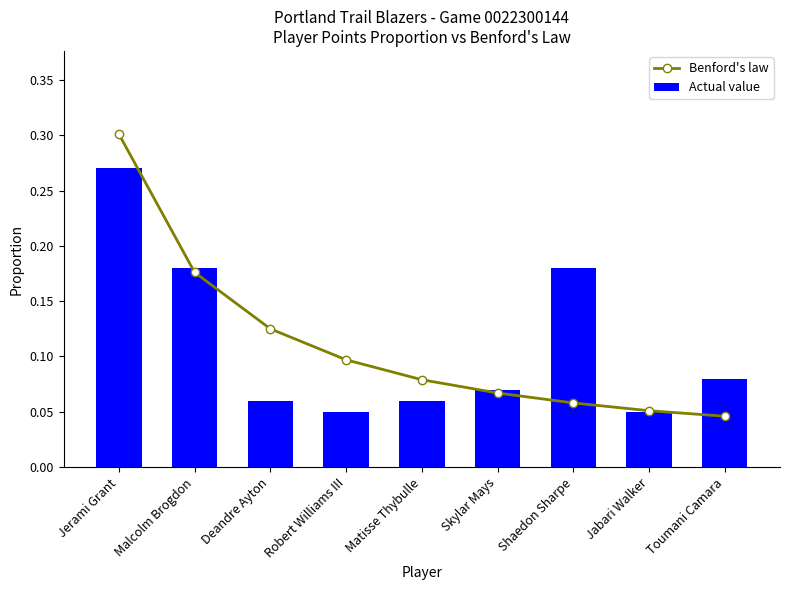

What is the approximate value of Actual value at Shaedon Sharpe?

0.2